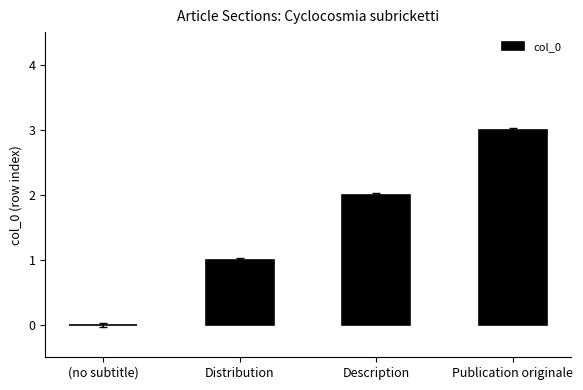

The chart shows a value of 0 at (no subtitle). True or false?

True